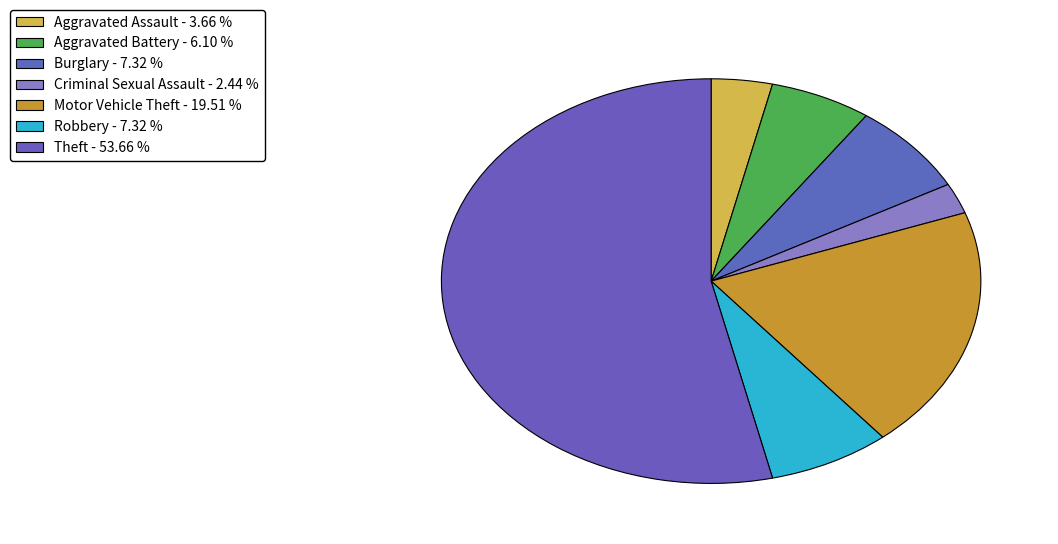

To the nearest percent, what is the combined percentage of Robbery and Aggravated Assault?

11%